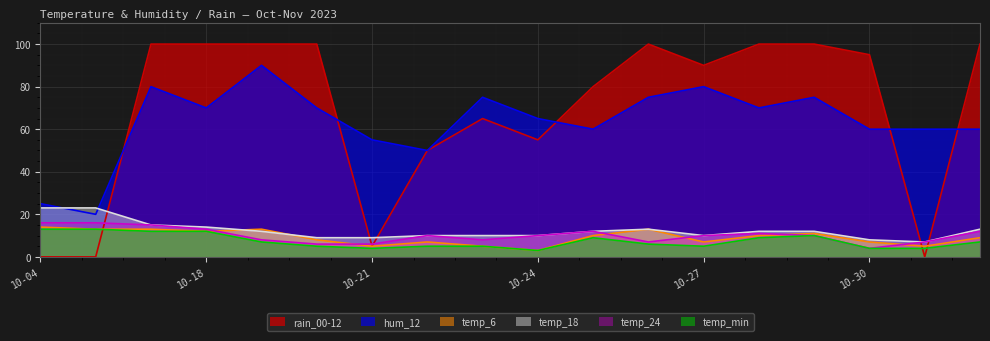

Is it true that hum_12 equals 75 at 2023-10-26?

True